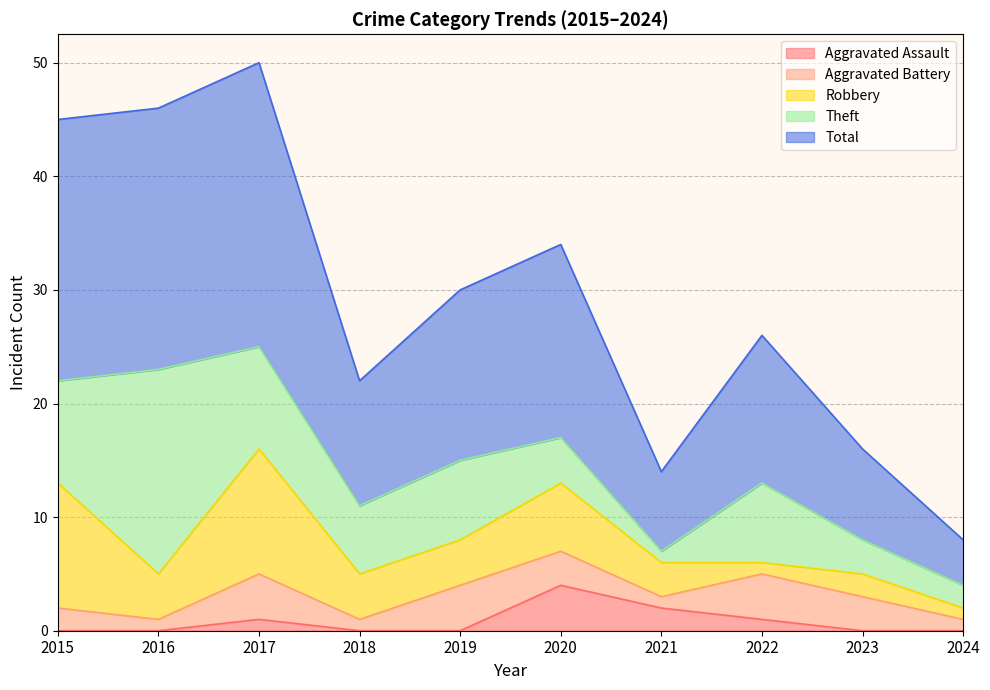

Reading right to left, list all the values displayed in this chart.

Aggravated Assault: 2024=0	2023=0	2022=1	2021=2	2020=4	2019=0	2018=0	2017=1	2016=0	2015=0
Aggravated Battery: 2024=1	2023=3	2022=4	2021=1	2020=3	2019=4	2018=1	2017=4	2016=1	2015=2
Robbery: 2024=1	2023=2	2022=1	2021=3	2020=6	2019=4	2018=4	2017=11	2016=4	2015=11
Theft: 2024=2	2023=3	2022=7	2021=1	2020=4	2019=7	2018=6	2017=9	2016=18	2015=9
Total: 2024=4	2023=8	2022=13	2021=7	2020=17	2019=15	2018=11	2017=25	2016=23	2015=23